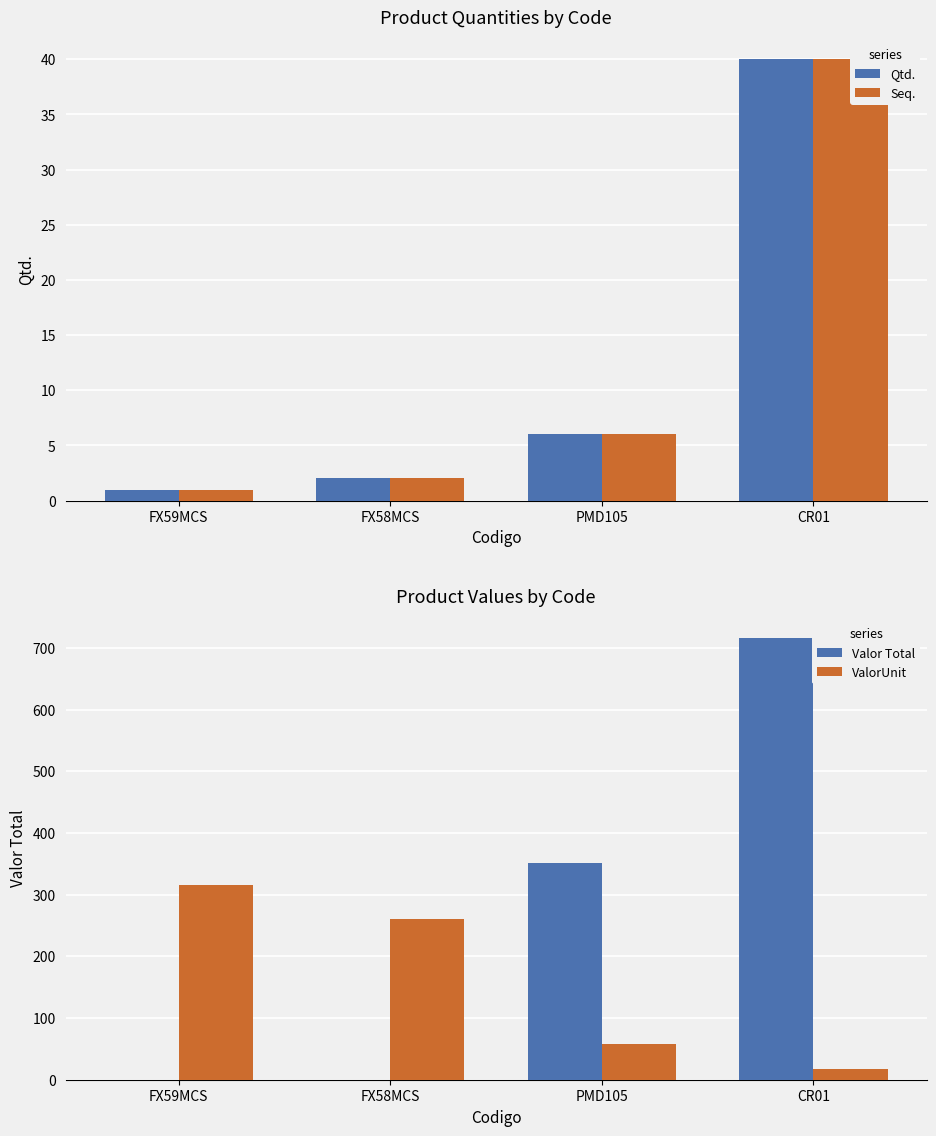

What position from the right is CR01?

1